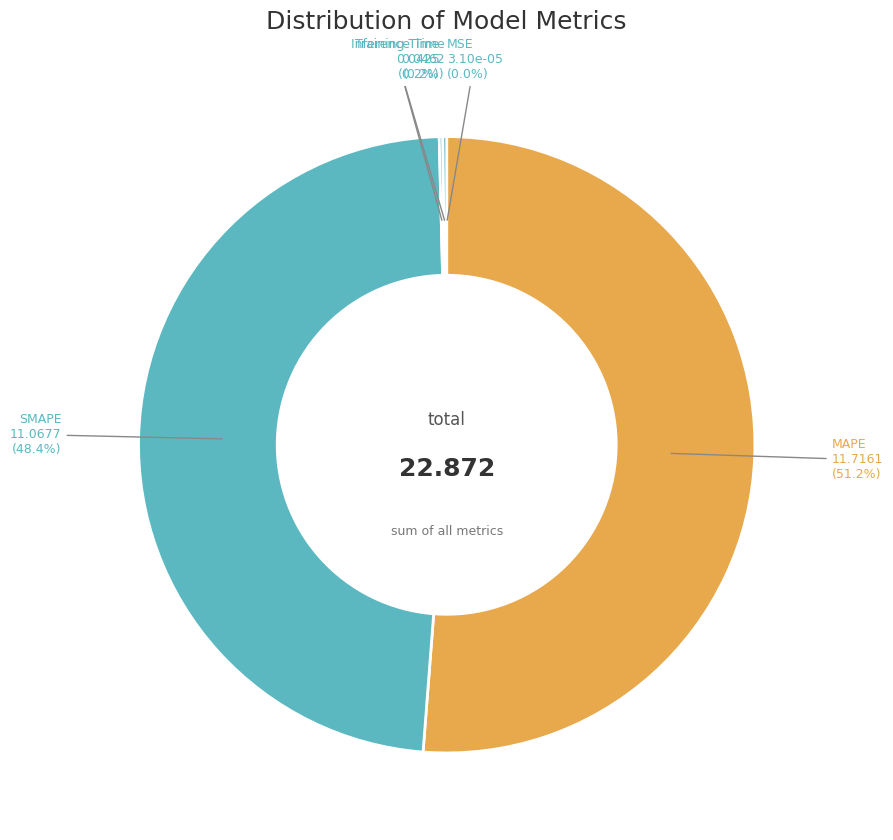

Which slice is the largest?

MAPE